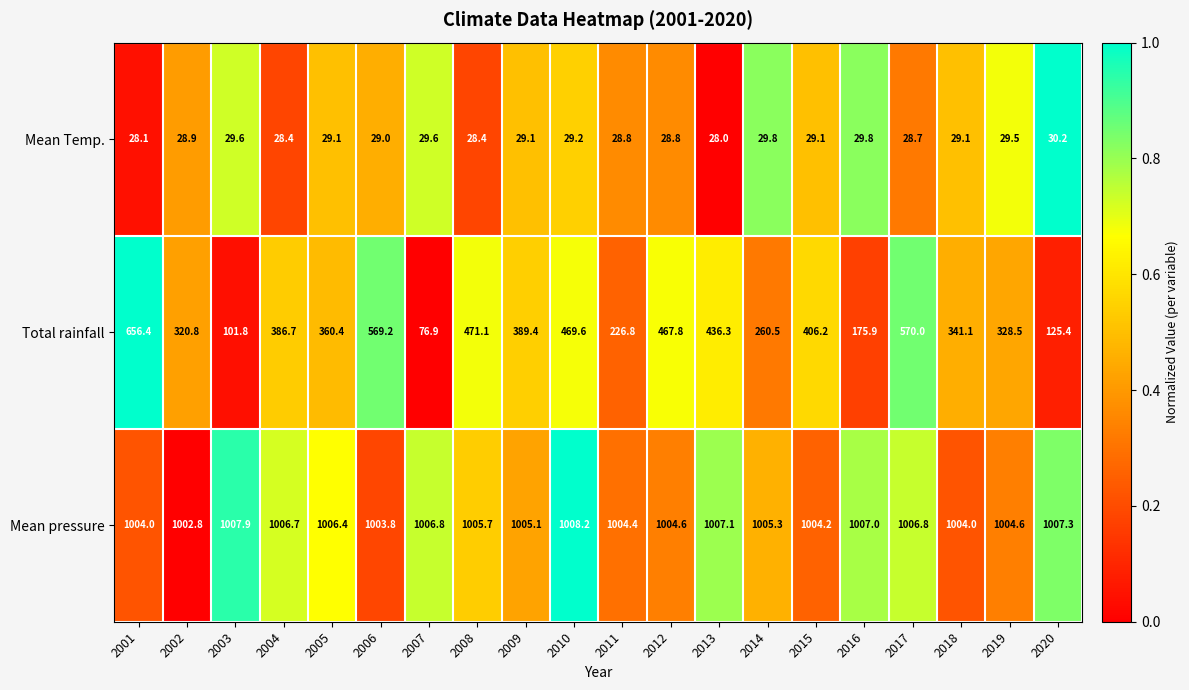

At which category does the chart reach its minimum across all series?

2013